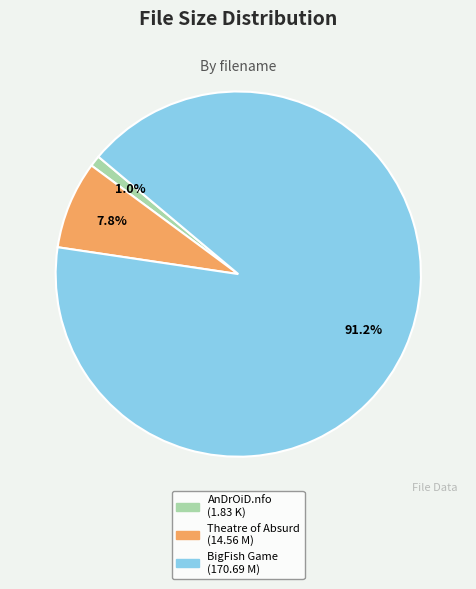

Count the number of slices in the pie.

3